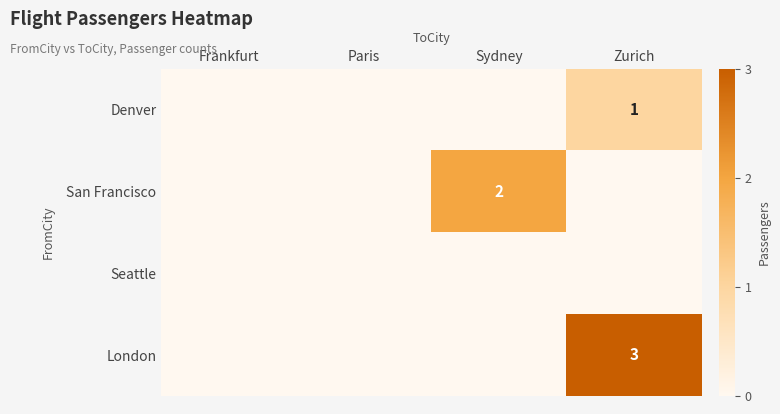

Which category has the highest value in the London series?

Zurich